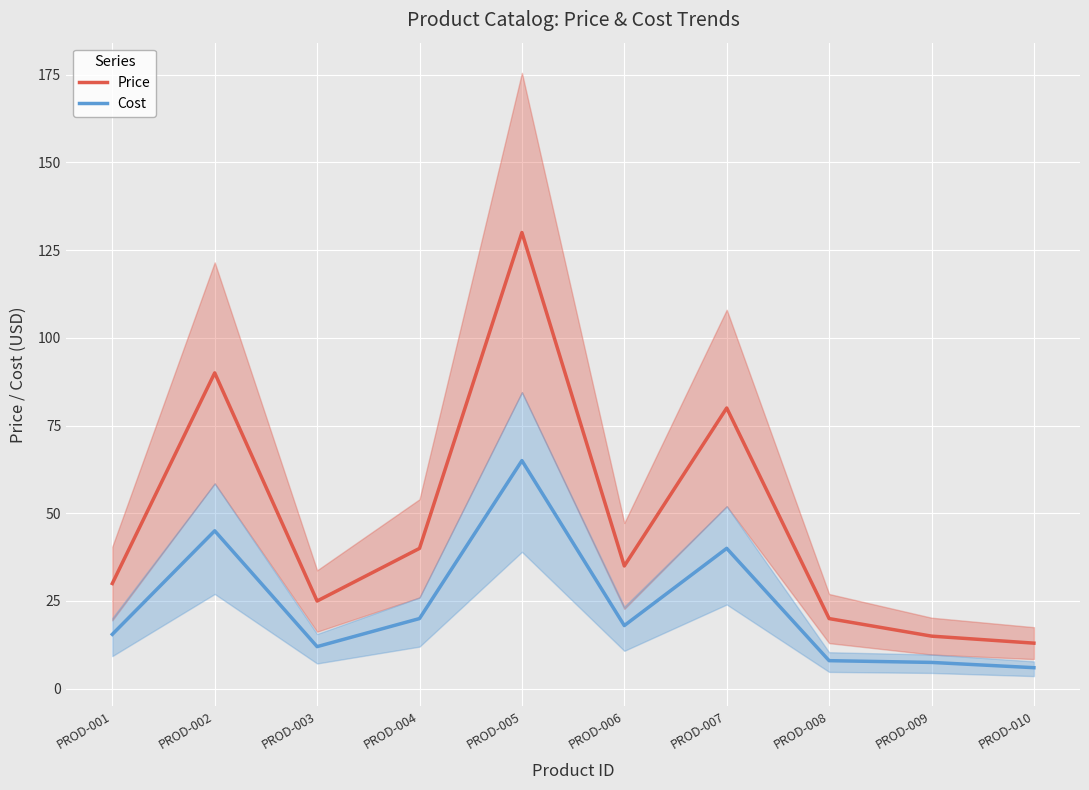

Is this an area chart (filled region under the line)?

No